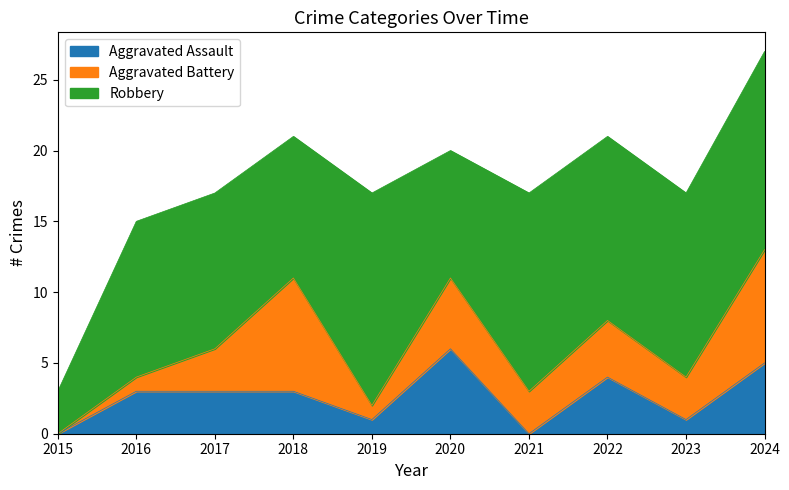

What is the sum of all Aggravated Assault values?

26